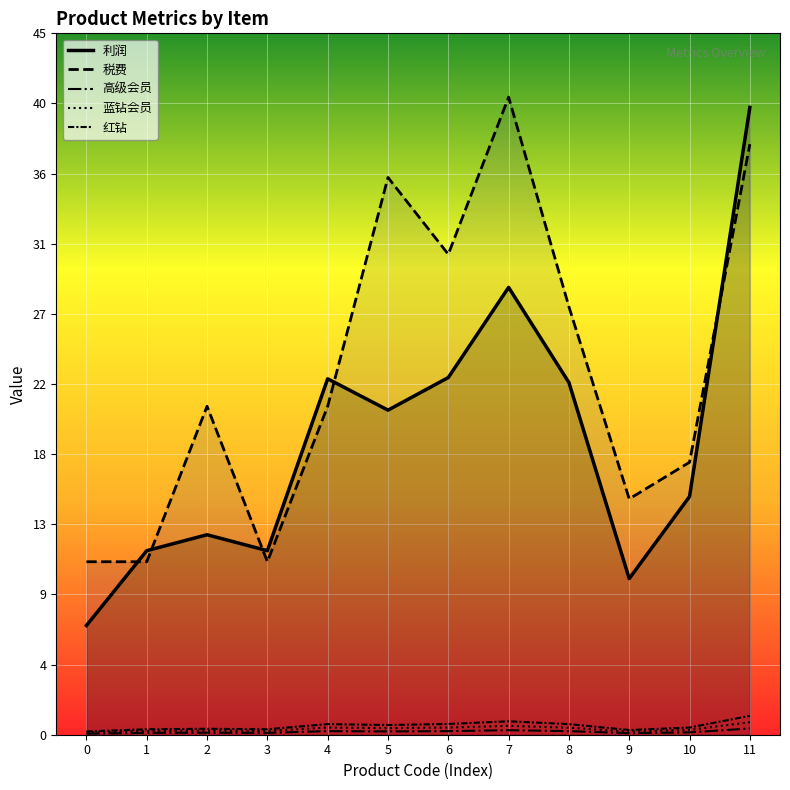

What is the greatest value displayed?

40.9